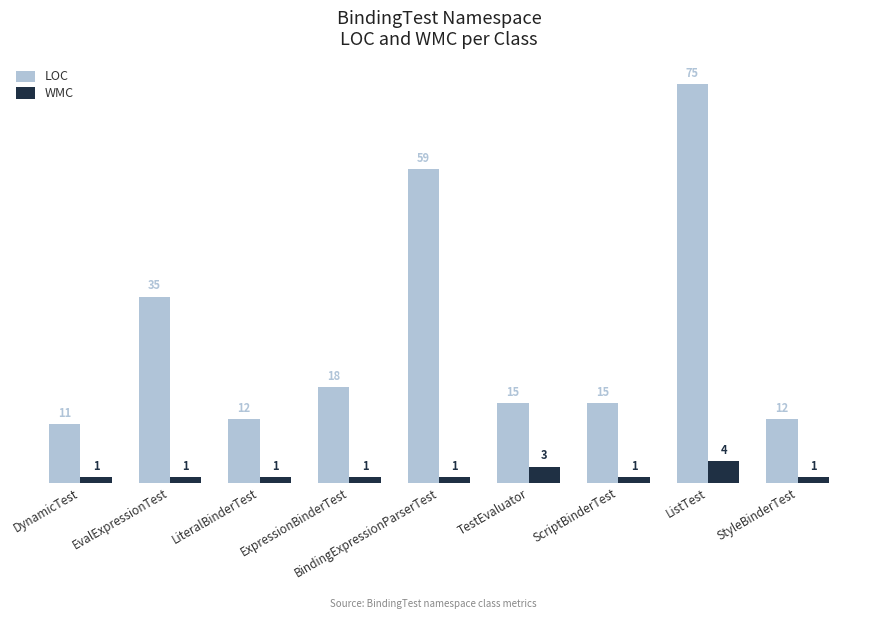

At which label does LOC reach its peak?

ListTest